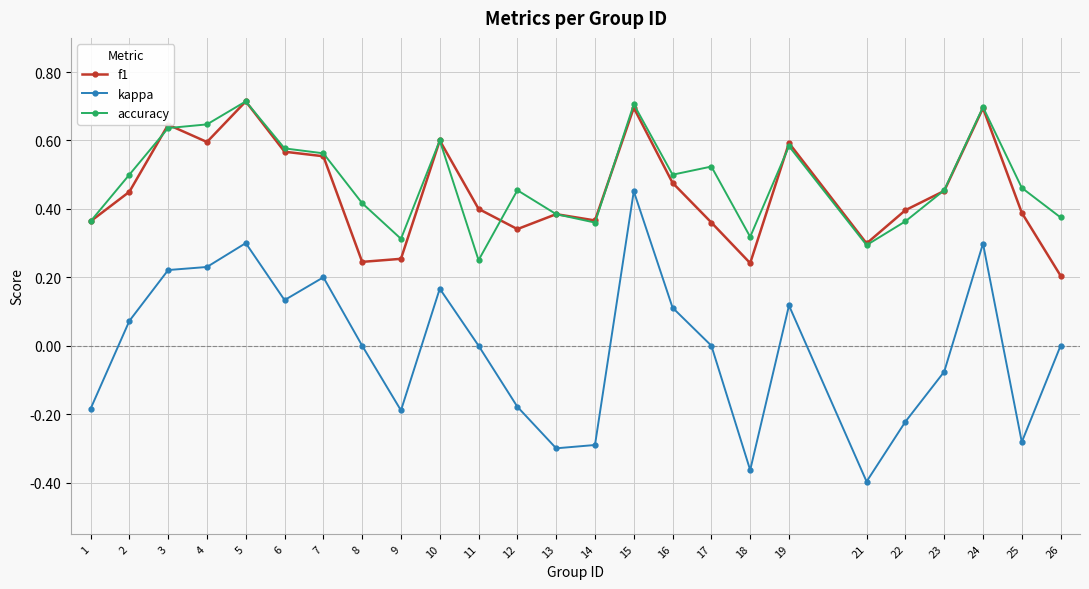

In f1, how many points are lower than both neighbors (excluding endpoints)?

6